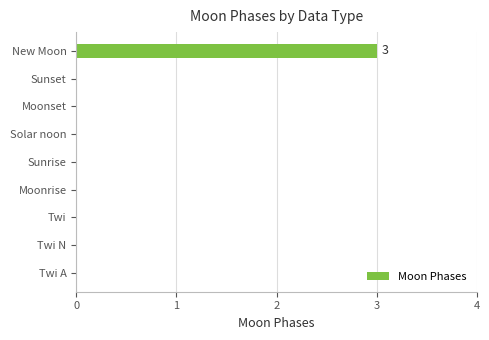

What is the greatest value displayed?

3